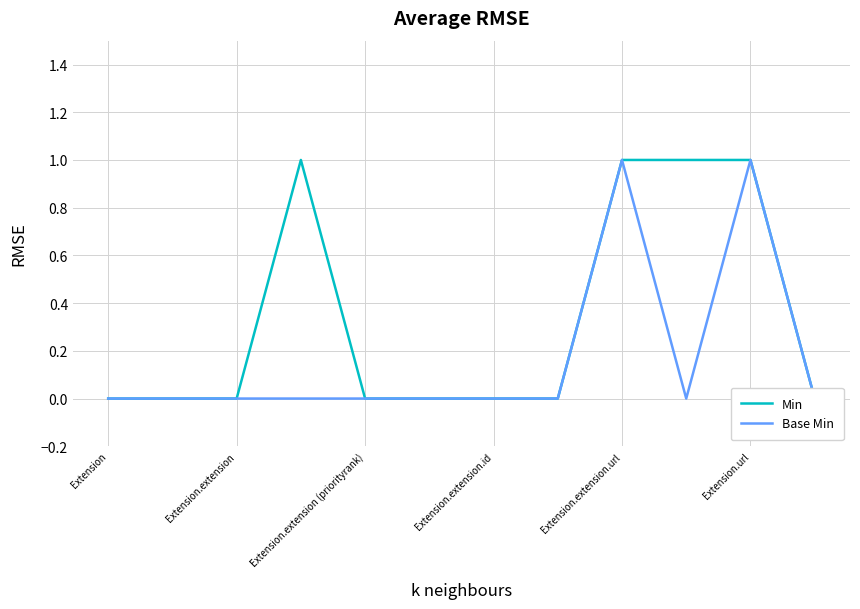

Reading left to right, what are all the values shown in this chart?

Min: 0	0	0	1	0	0	0	0	1	1	1	0
Base Min: 0	0	0	0	0	0	0	0	1	0	1	0